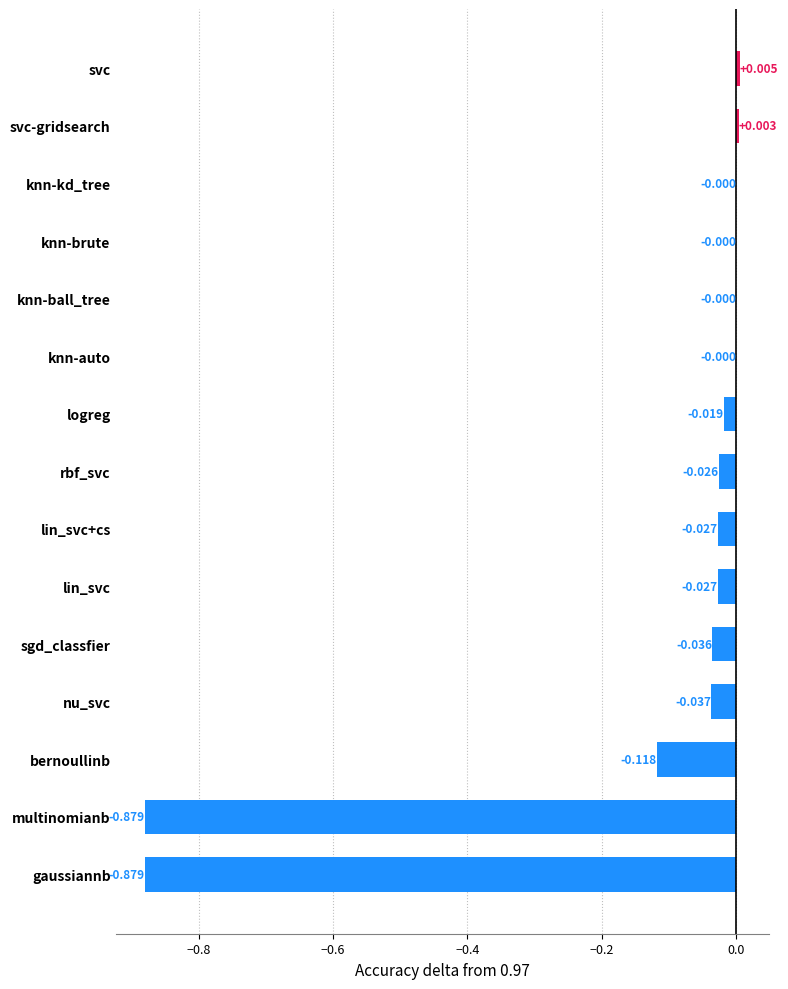

Which has a higher value, logreg or lin_svc+cs?

logreg